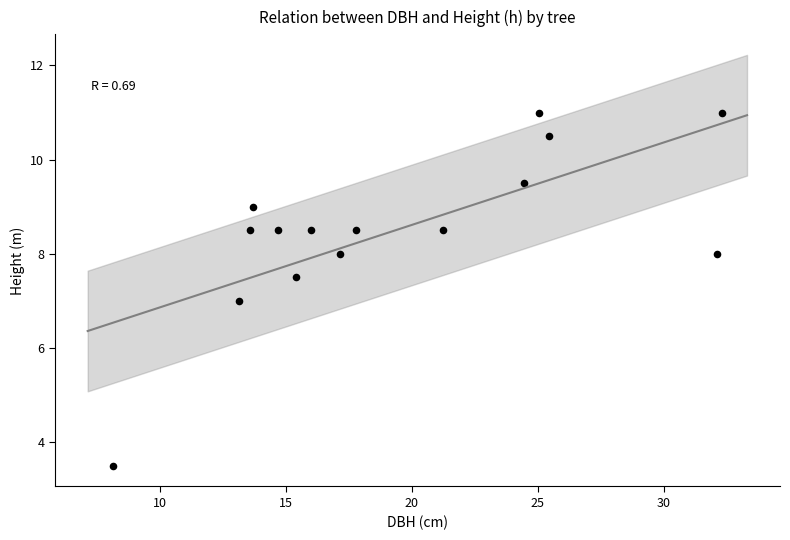

What is the range of X values (max minus min)?

24.1